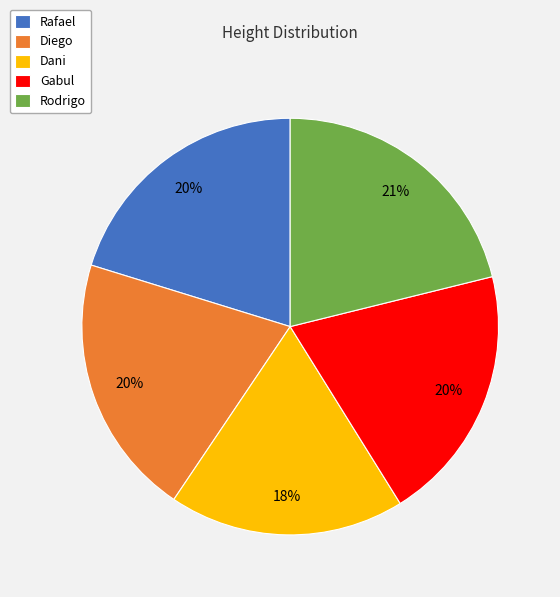

Is the sum of Diego and Rodrigo greater than half?

No